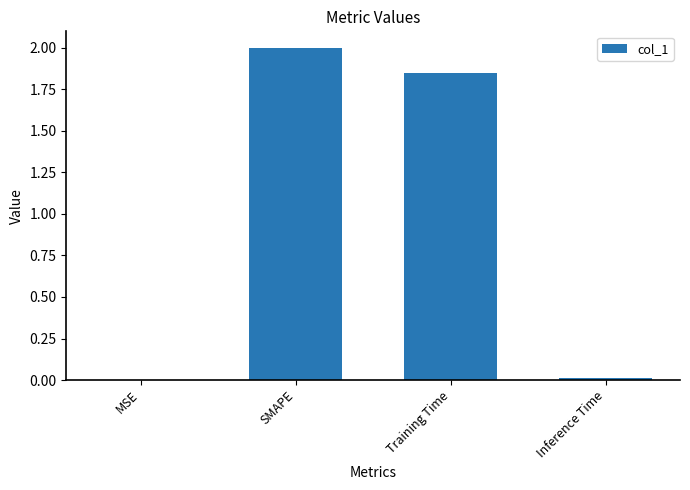

True or false: the data shows 0.0 at Inference Time.

True